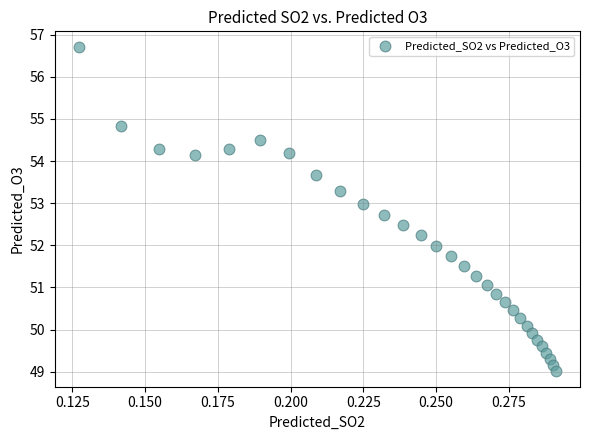

How many data points are displayed?

30